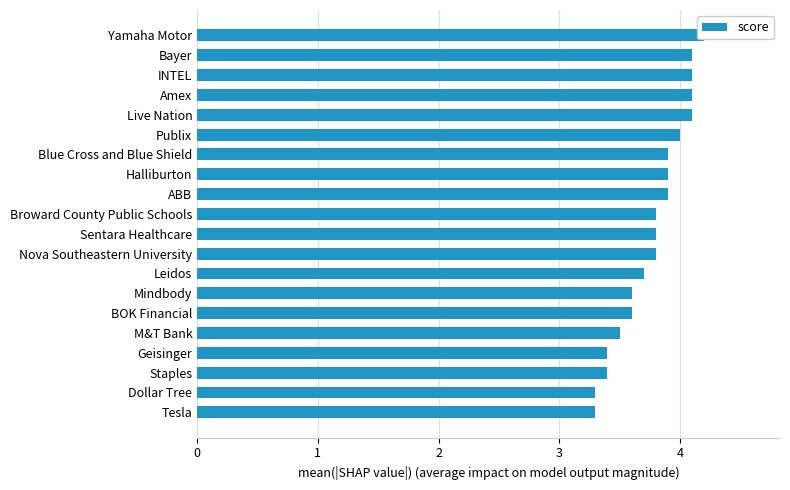

What is the greatest value displayed?

4.2